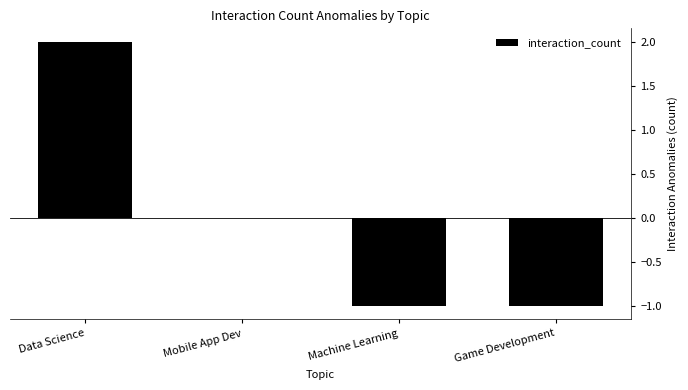

At which category does the chart reach its peak across all series?

Data Science